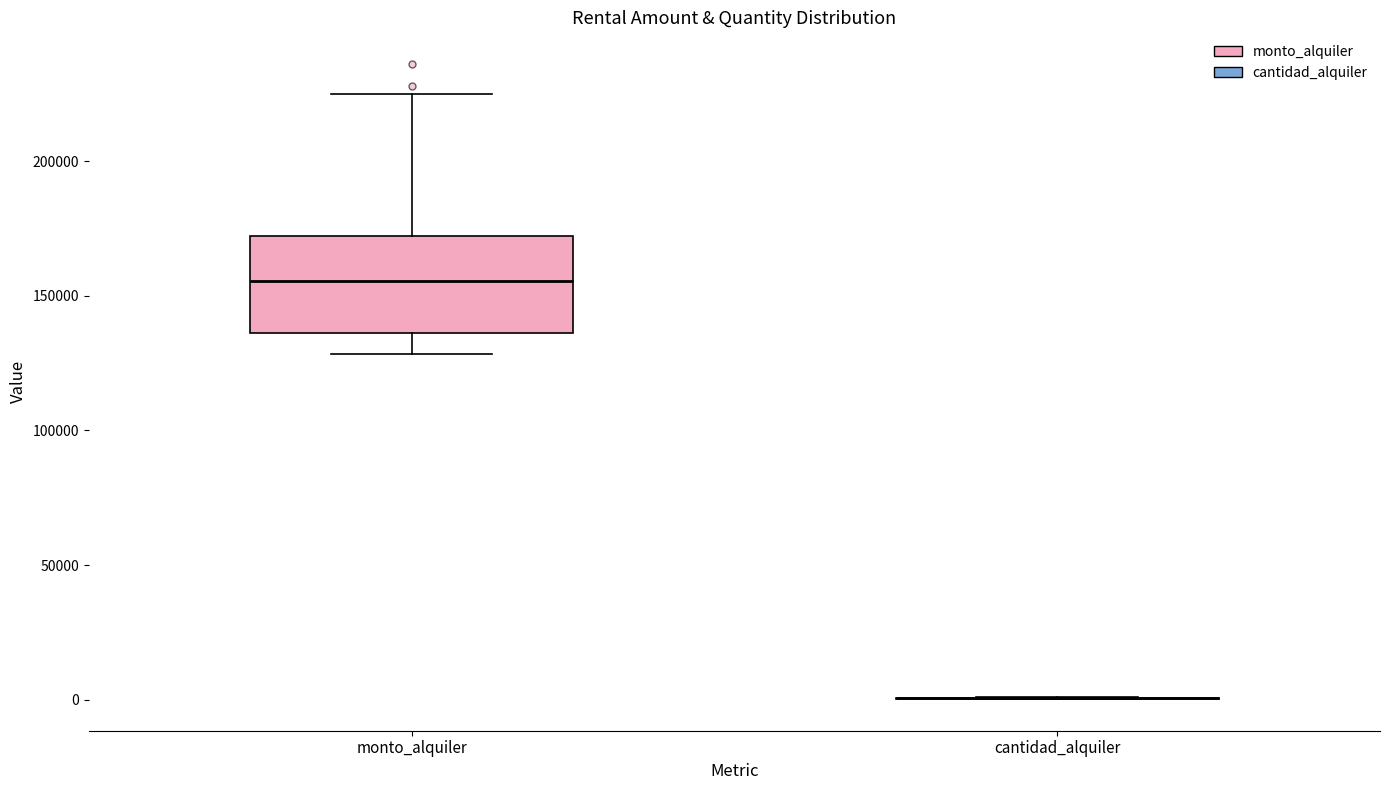

Which box is the tallest, from its lower edge to its upper edge?

monto_alquiler